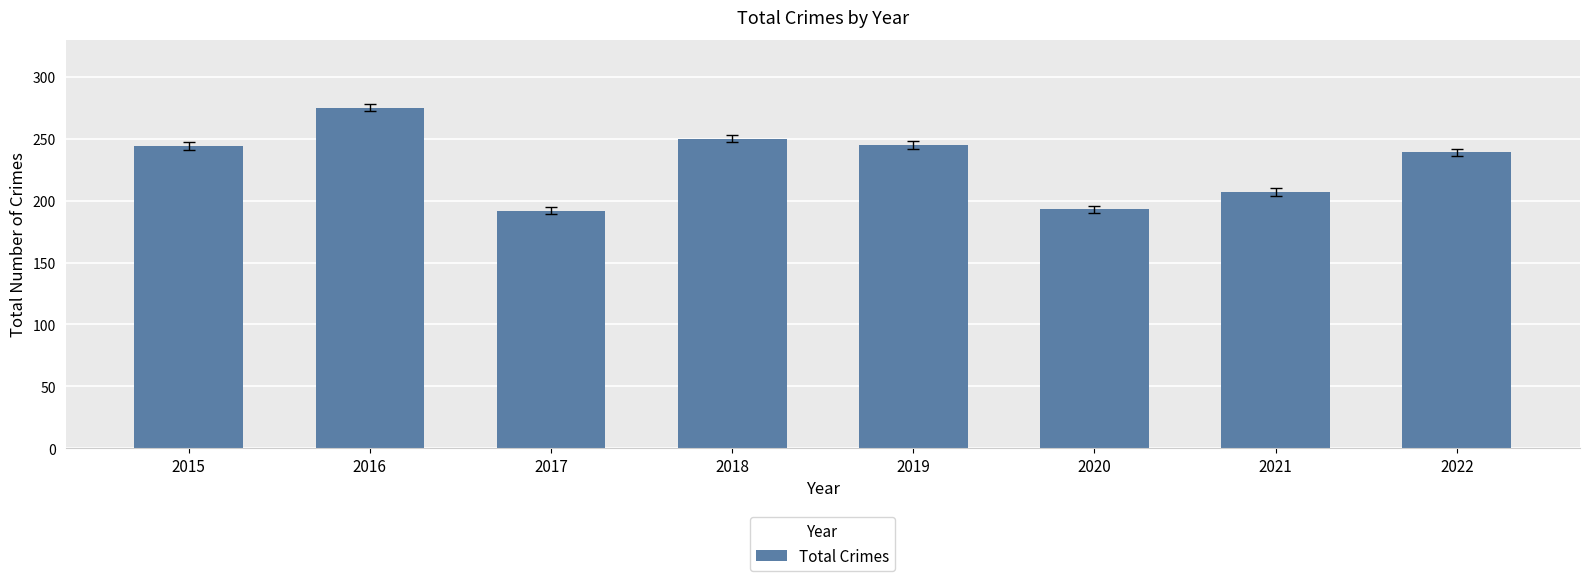

What is the smallest value displayed?

192